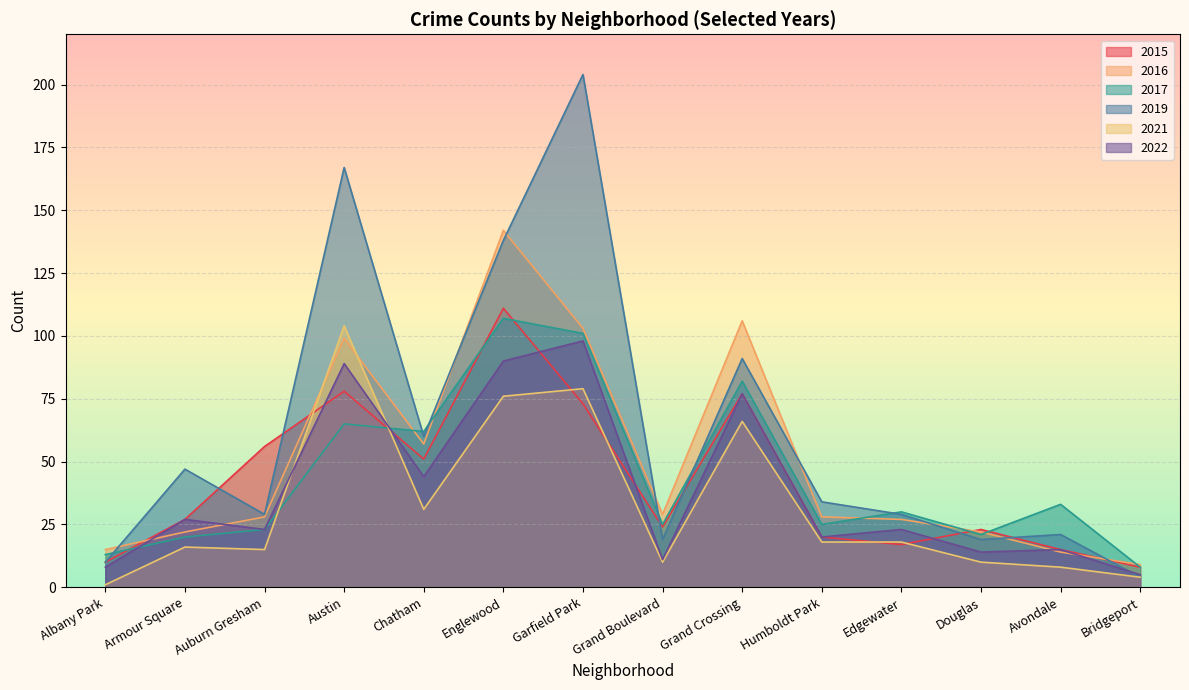

Where is 2022 nearest to the value 51?

Chatham